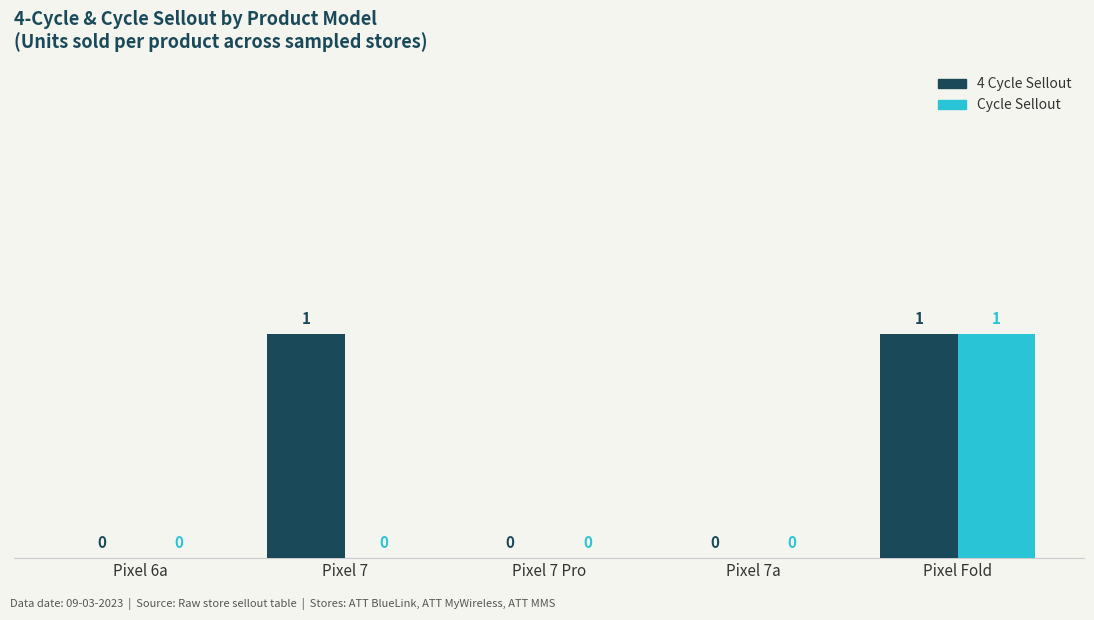

Which series has the largest total across all categories?

4 Cycle Sellout